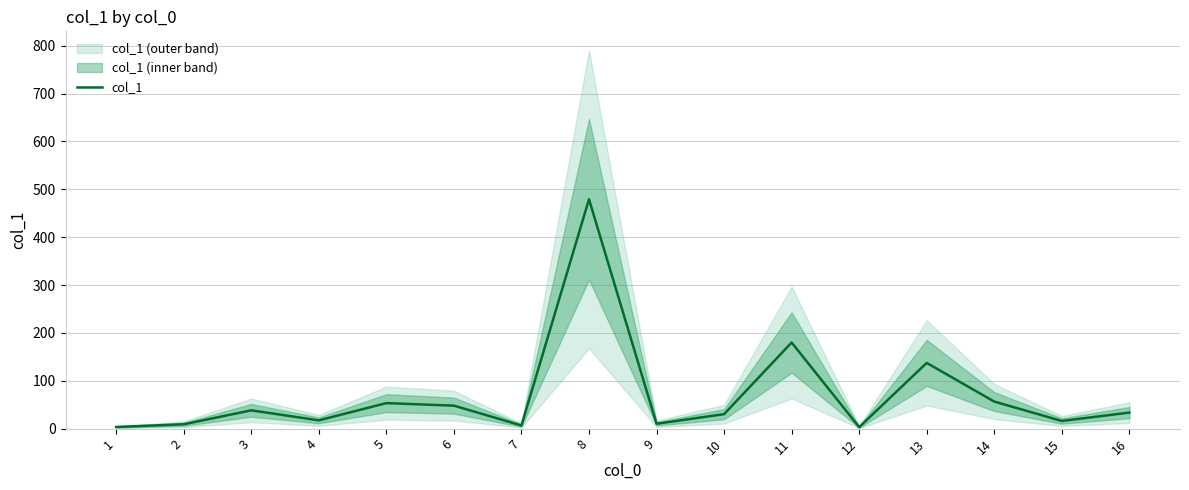

What is the value of the 16th point from the left?

33.5